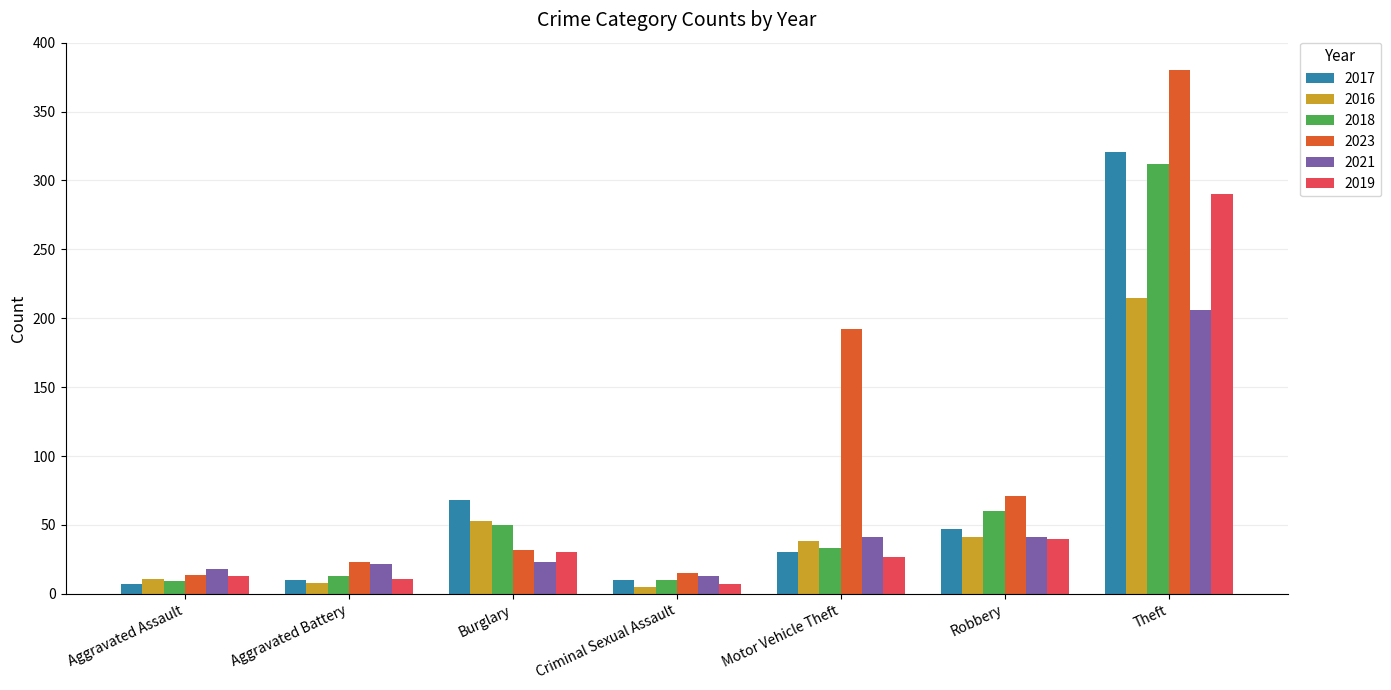

Which category has the highest value in the 2017 series?

Theft